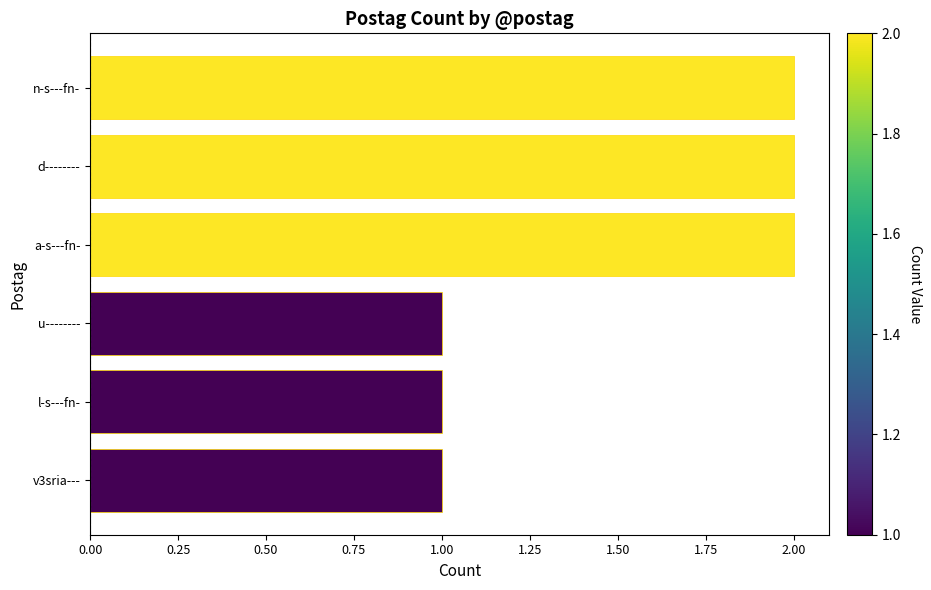

What is the ratio of the value at n-s---fn- to the value at v3sria---?

2.0